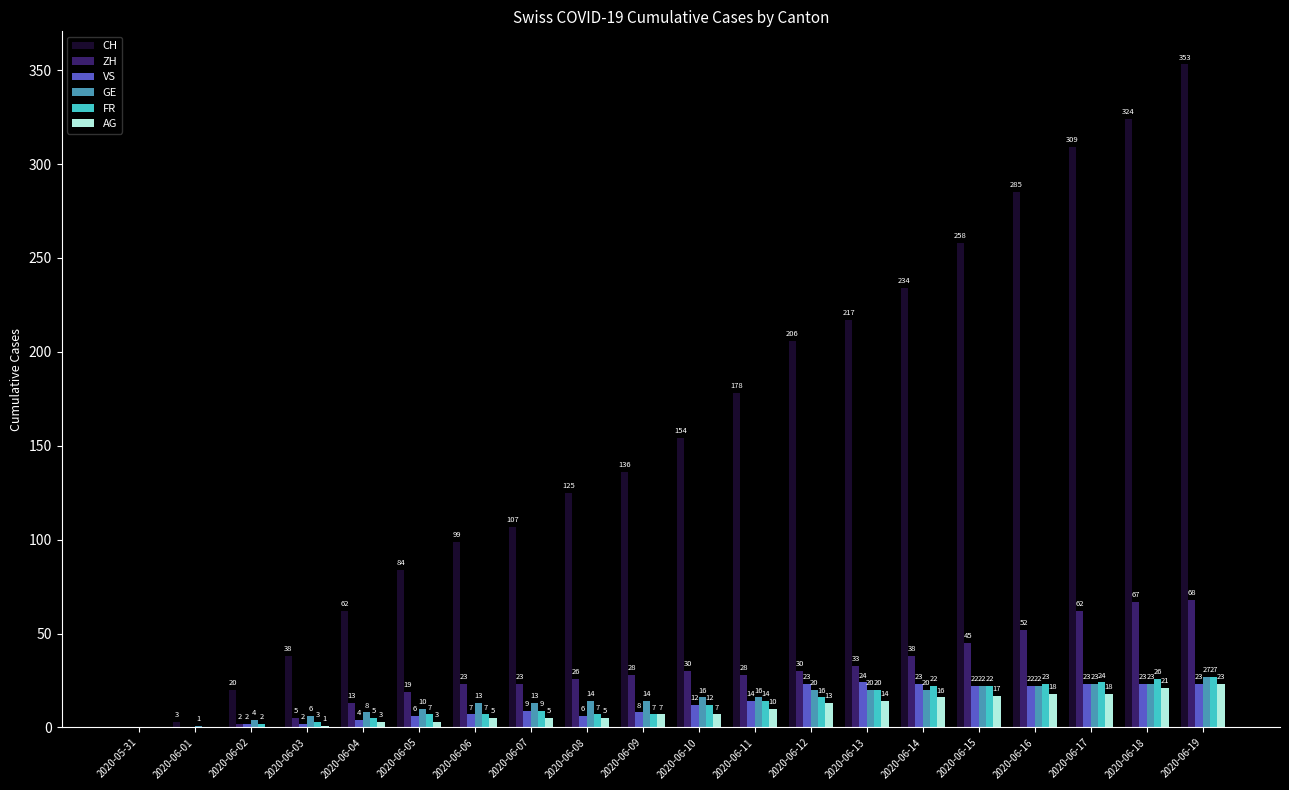

What is the maximum value for CH?

353